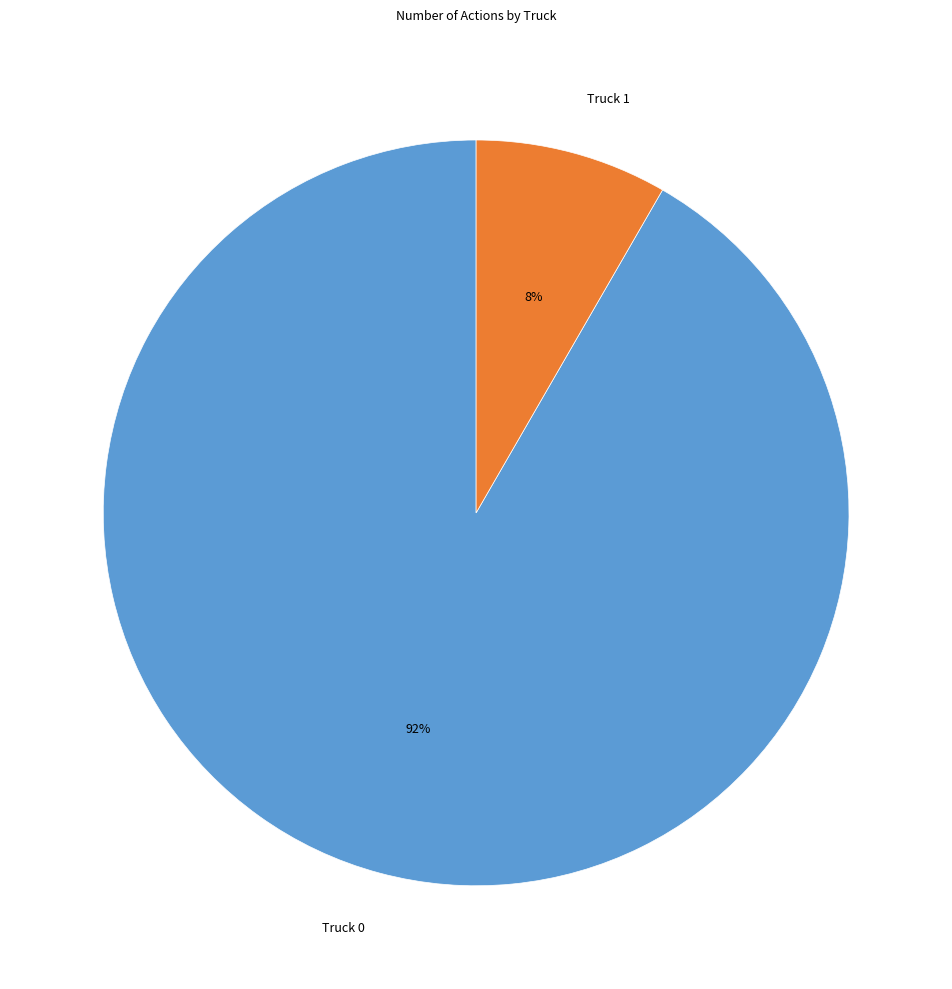

Rank the categories by value from lowest to highest.

Truck 1, Truck 0